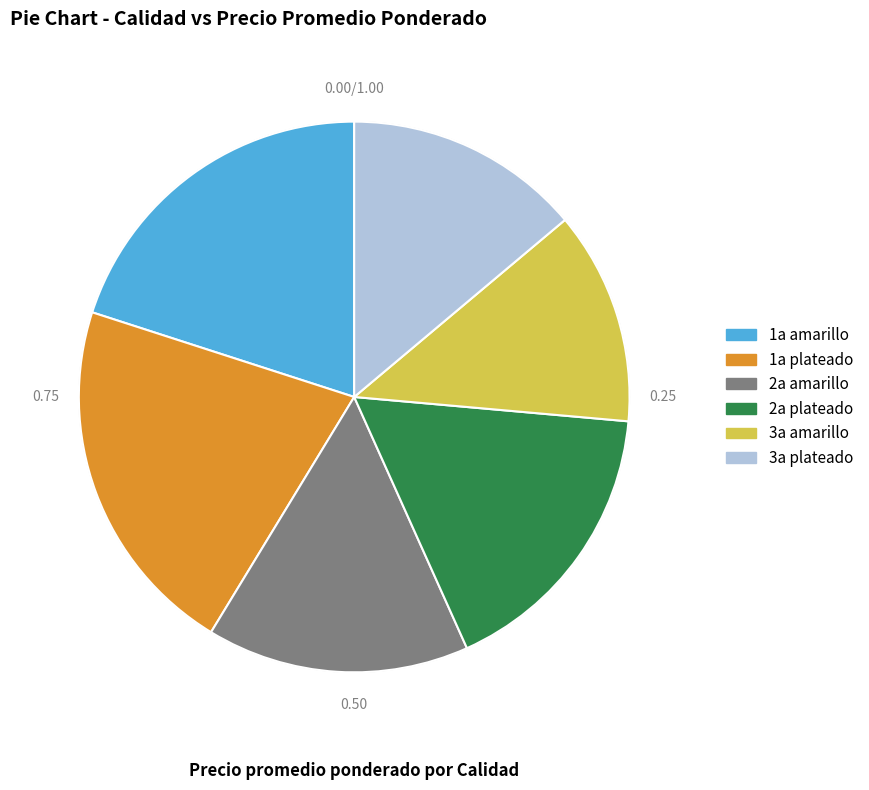

What is the largest slice in the pie chart?

1a plateado